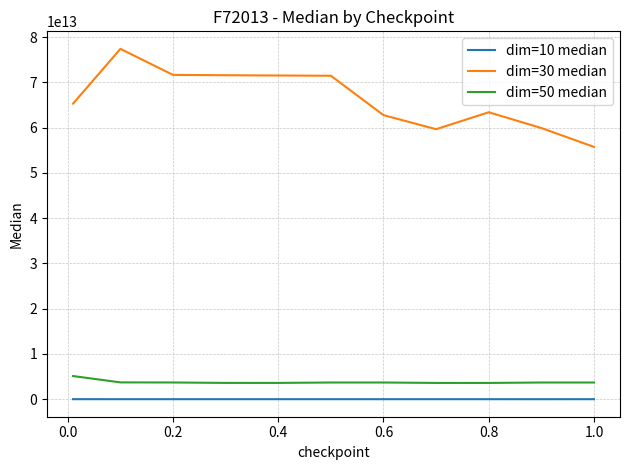

Which series has the largest total across all categories?

dim=30 median